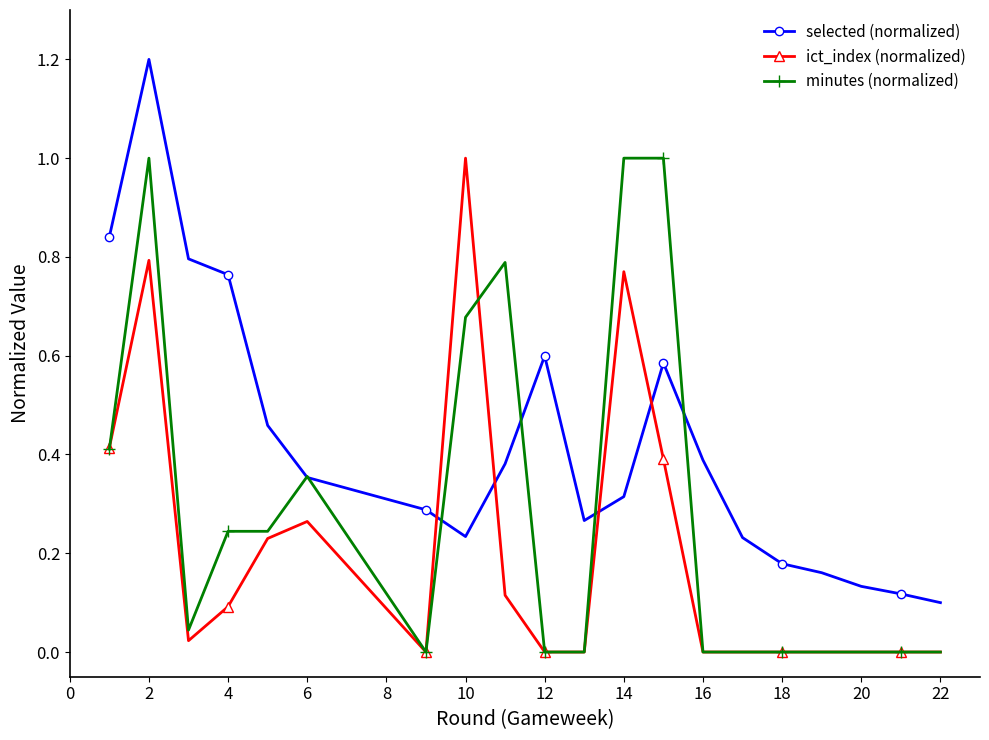

Which series has the largest range (max minus min)?

selected (normalized)